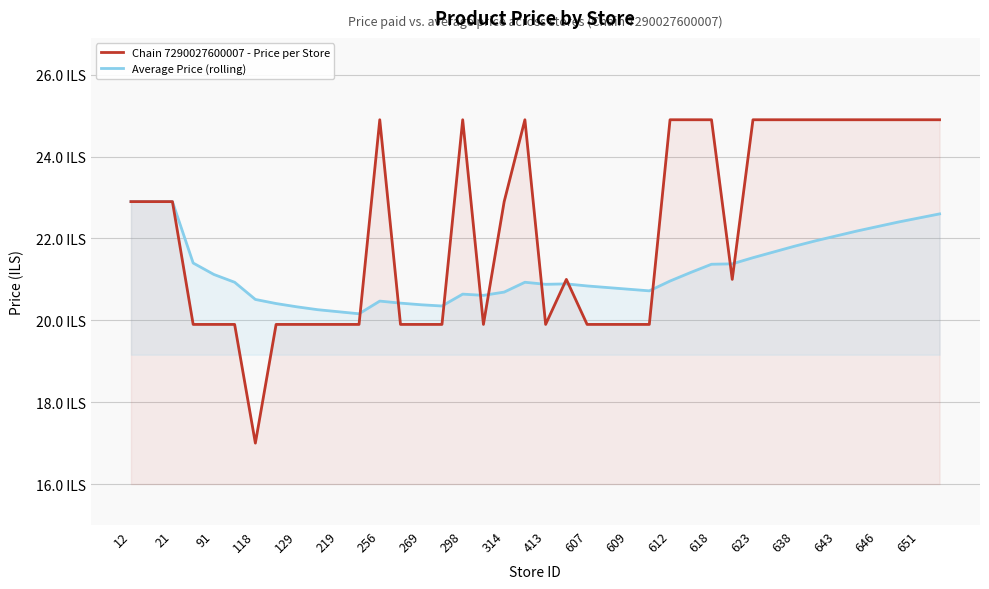

Reading left to right, extract all data points from this chart.

Chain 7290027600007 - Price per Store: 22.9	22.9	22.9	19.9	19.9	19.9	17.0	19.9	19.9	19.9	19.9	19.9	24.9	19.9	19.9	19.9	24.9	19.9	22.9	24.9	19.9	21.0	19.9	19.9	19.9	19.9	24.9	24.9	24.9	21.0	24.9	24.9	24.9	24.9	24.9	24.9	24.9	24.9	24.9	24.9
Average Price (rolling): 22.9	22.9	22.9	21.4	21.1	20.9	20.5	20.4	20.3	20.3	20.2	20.2	20.5	20.4	20.4	20.4	20.6	20.6	20.7	20.9	20.9	20.9	20.8	20.8	20.8	20.7	21.0	21.2	21.4	21.4	21.5	21.7	21.8	21.9	22.1	22.2	22.3	22.4	22.5	22.6